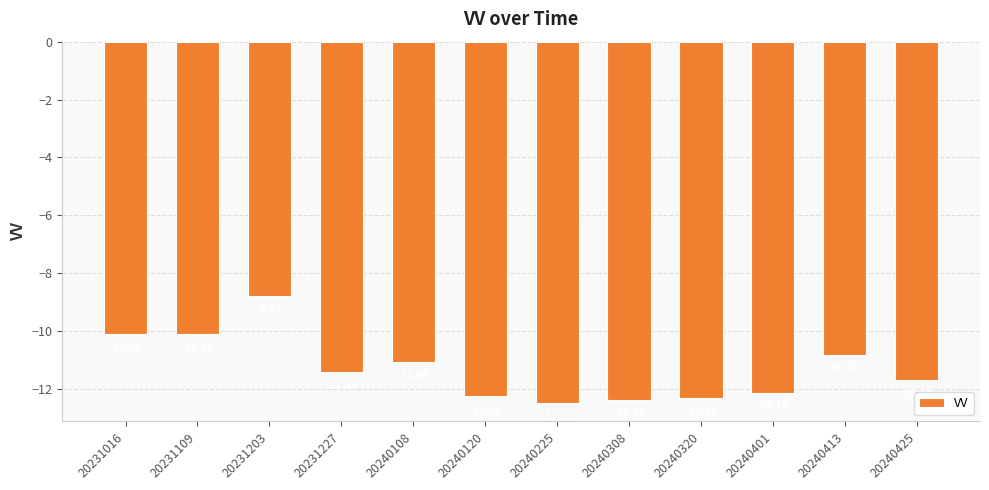

Which has a higher value, 20240401 or 20240425?

20240425